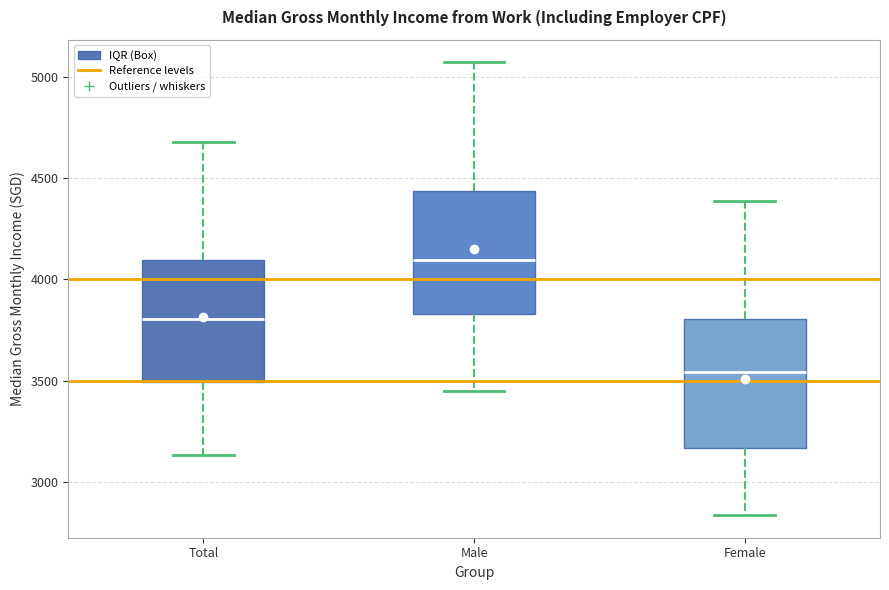

Which box's median line is the lowest?

Female